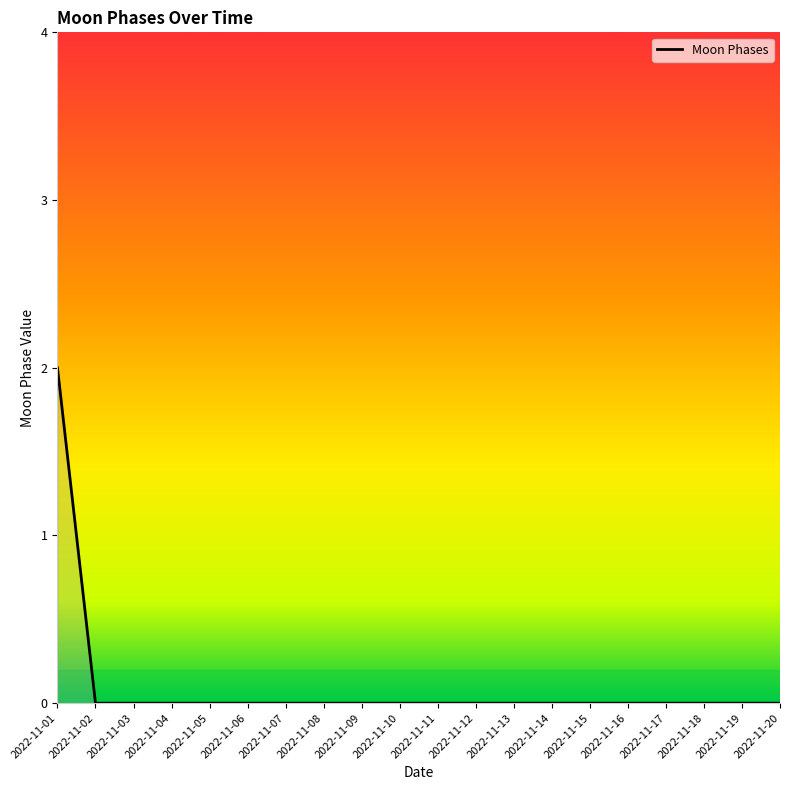

Reading left to right, list all the values displayed in this chart.

2022-11-01=2	2022-11-02=0	2022-11-03=0	2022-11-04=0	2022-11-05=0	2022-11-06=0	2022-11-07=0	2022-11-08=0	2022-11-09=0	2022-11-10=0	2022-11-11=0	2022-11-12=0	2022-11-13=0	2022-11-14=0	2022-11-15=0	2022-11-16=0	2022-11-17=0	2022-11-18=0	2022-11-19=0	2022-11-20=0